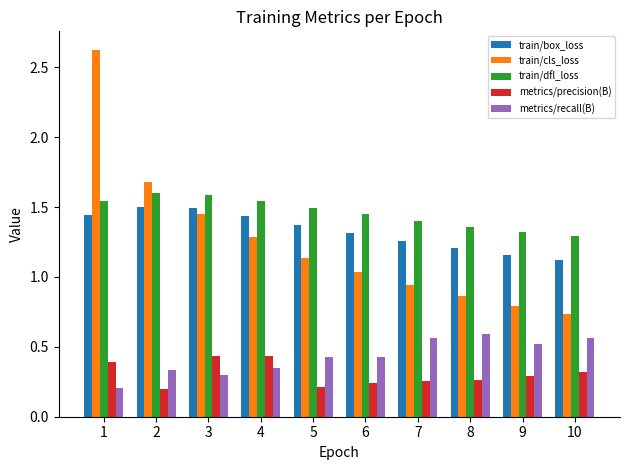

What is the difference between the maximum and minimum values in the train/cls_loss series?

1.9